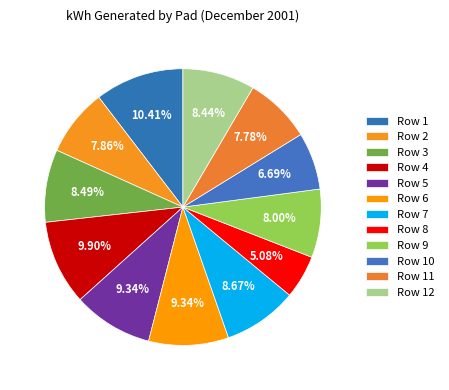

Count the number of slices in the pie.

12